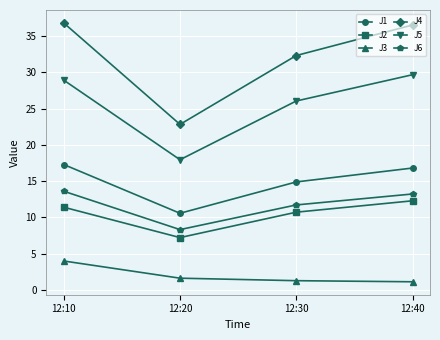

How many lines are shown in the chart?

6